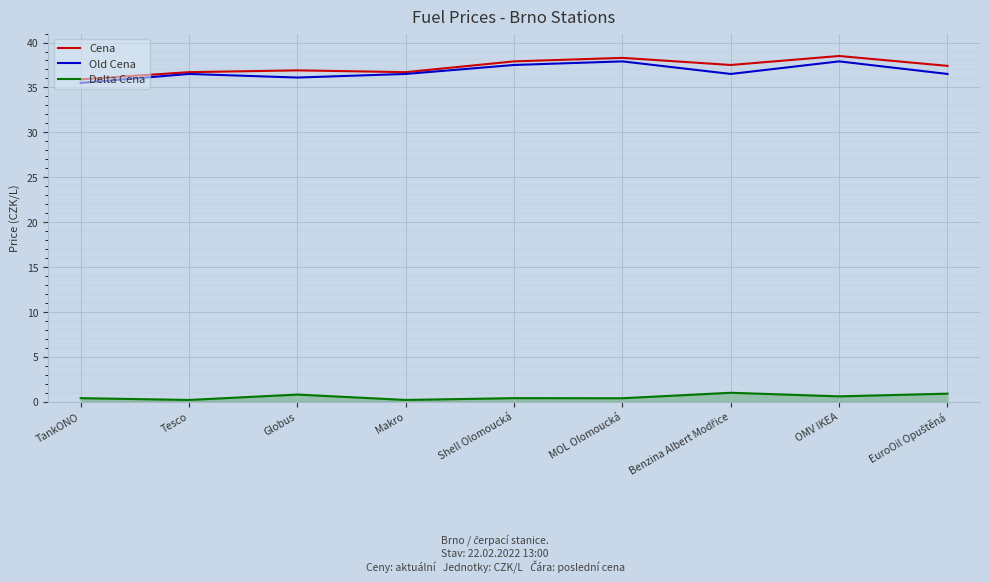

At TankONO, list the series in order from largest to smallest.

Cena, Old Cena, Delta Cena